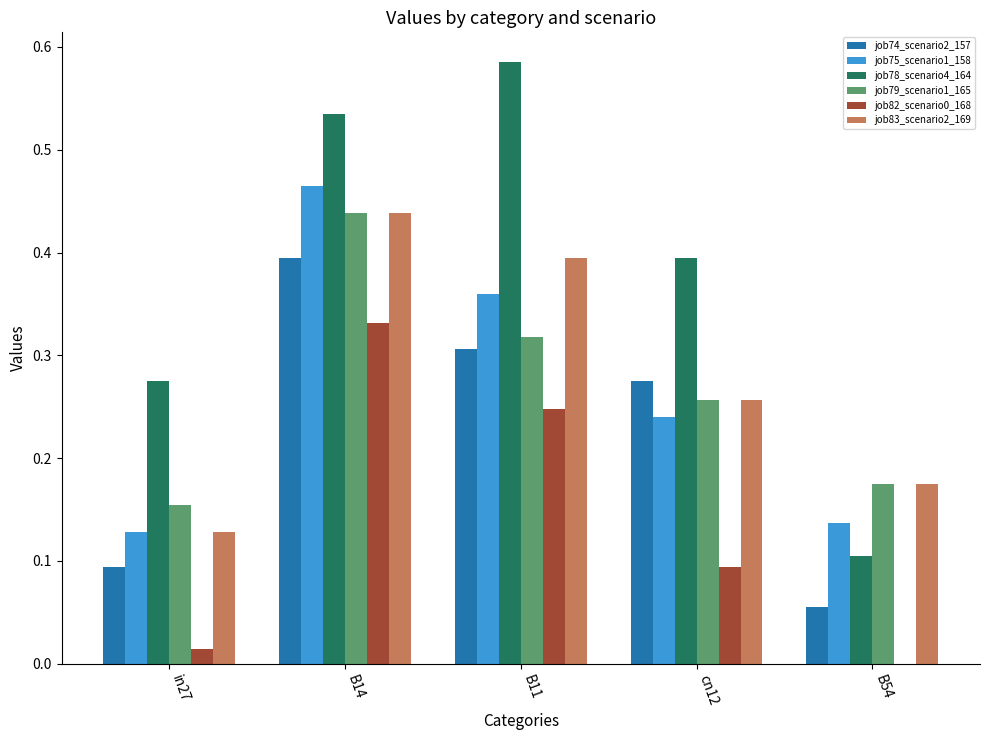

How many groups of bars are there?

5